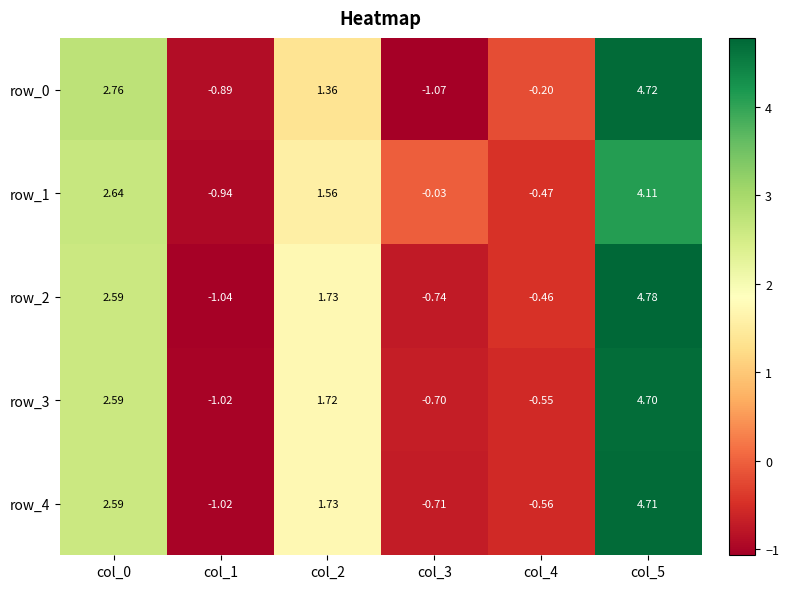

Is the value of row_4 at col_5 greater than the value of row_2 at col_0?

Yes